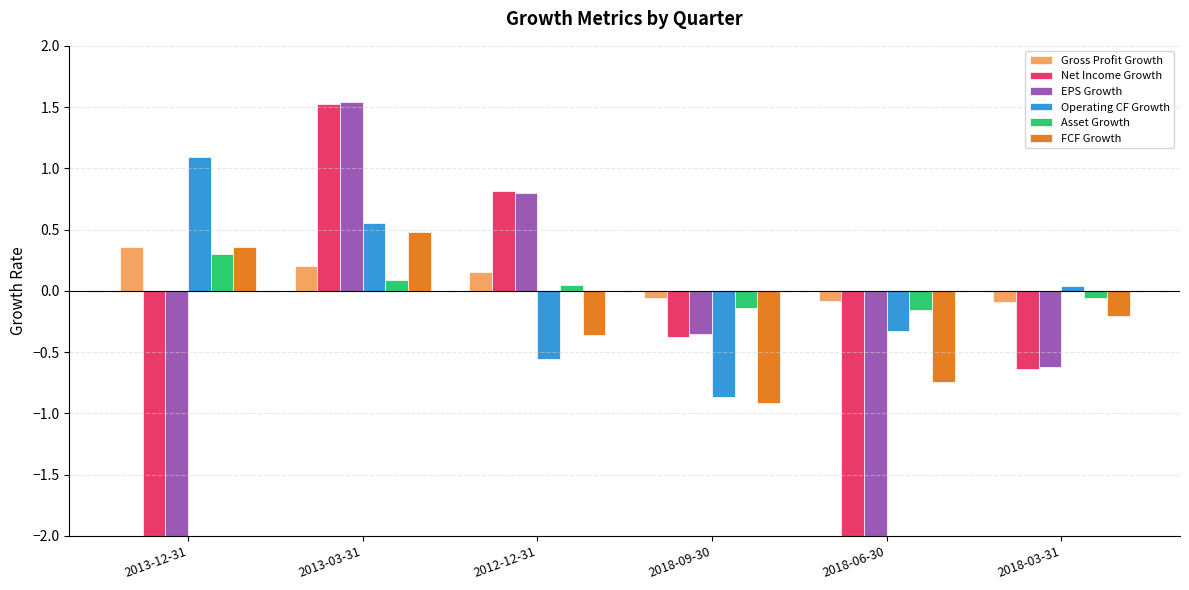

What is the label of the 5th bar from the right?

2013-03-31